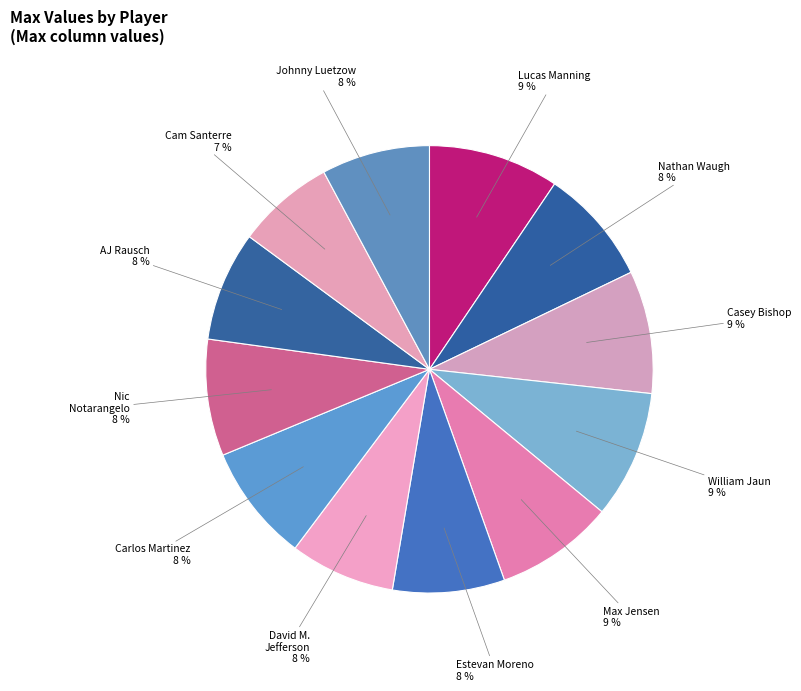

Count the number of slices in the pie.

12